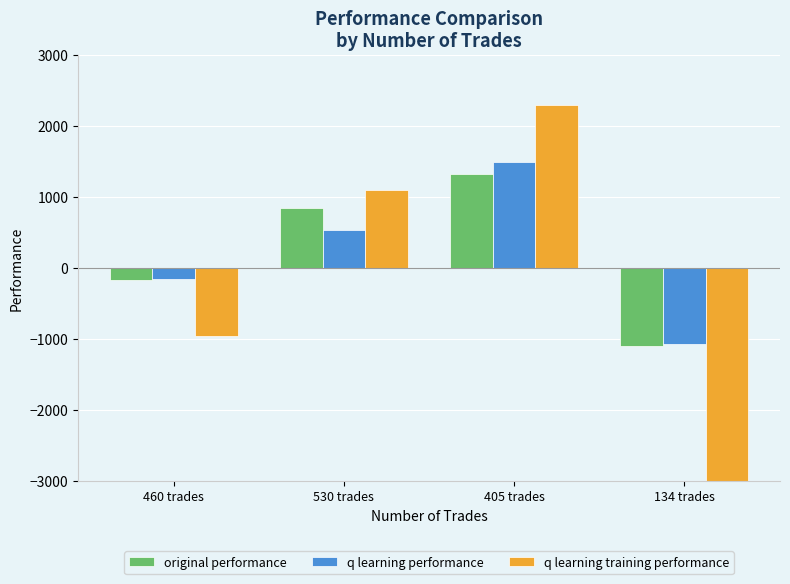

The q learning performance series shows -1078.0 at 134 trades. True or false?

True